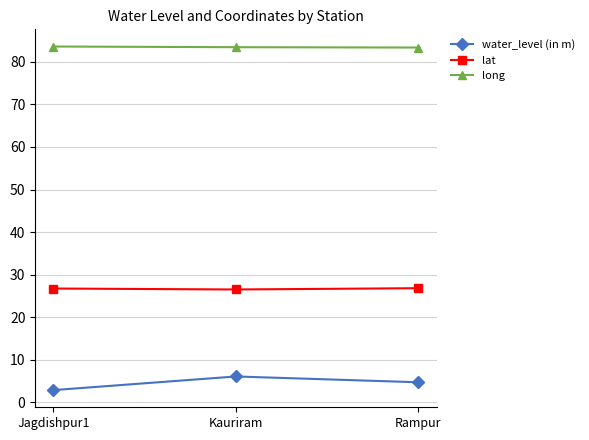

How many lines are shown in the chart?

3